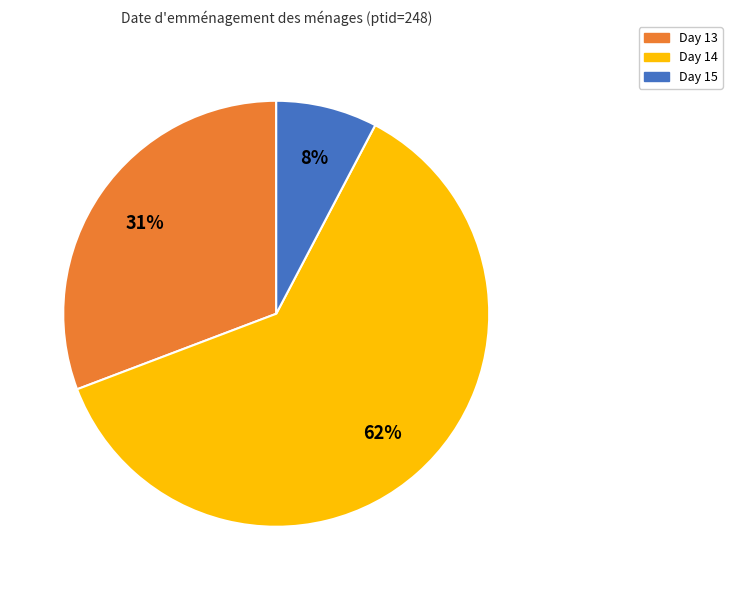

Approximately how many times larger is the value at Day 13 compared to Day 14?

0.5